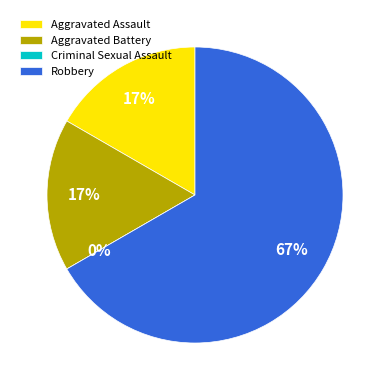

Does Robbery account for over 50% of the chart?

Yes